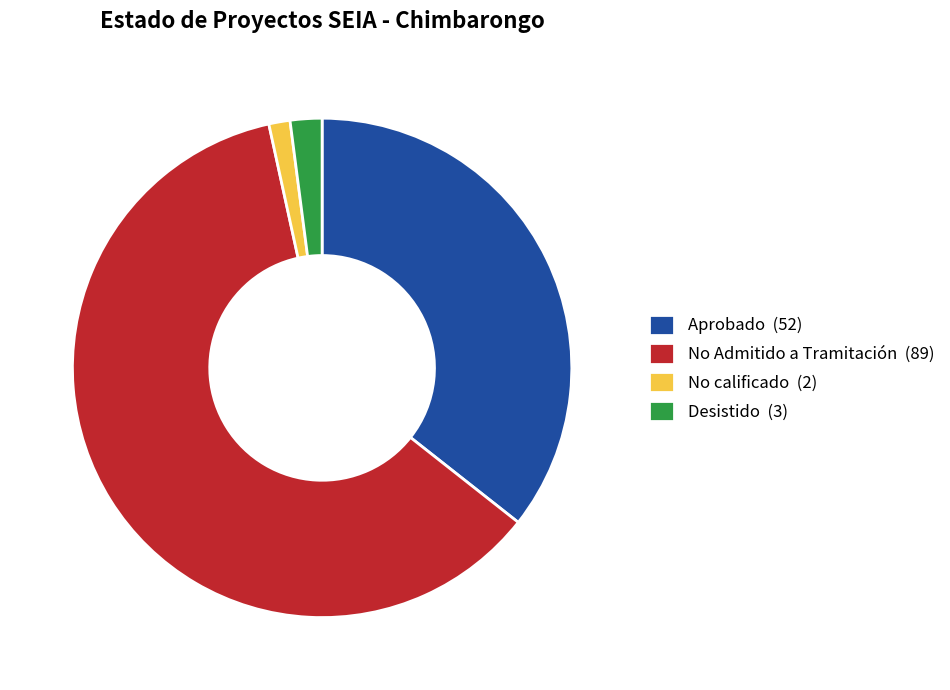

What is the largest slice in the pie chart?

No Admitido a Tramitación